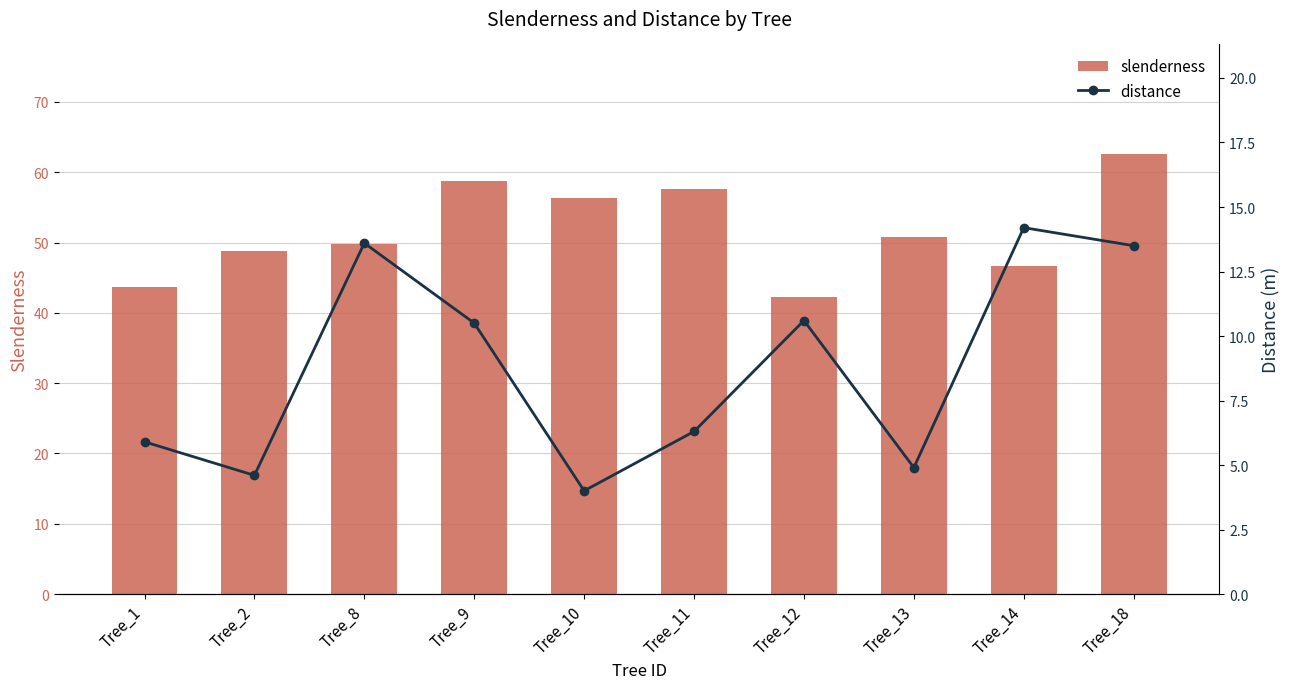

Reading right to left, extract all data points from this chart.

slenderness: 62.5	46.7	50.8	42.3	57.6	56.4	58.7	49.8	48.8	43.7
distance: 13.5	14.2	4.9	10.6	6.3	4.0	10.5	13.6	4.6	5.9